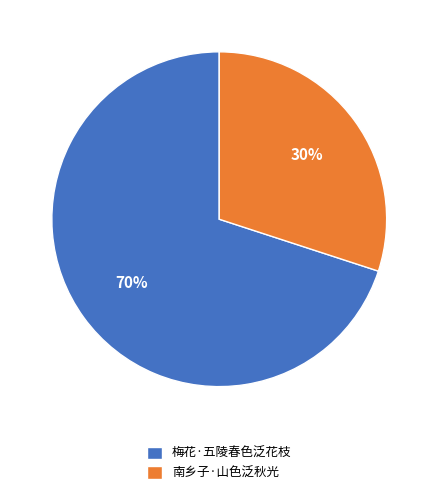

To the nearest percent, what is the difference between the 梅花·五陵春色泛花枝 and 南乡子·山色泛秋光 slice percentages?

40%